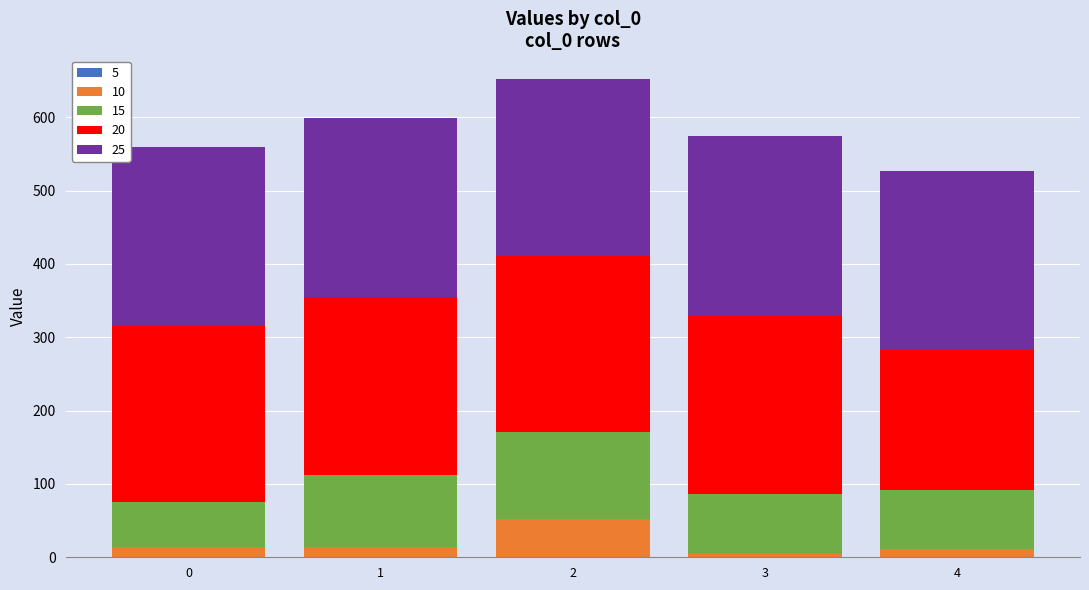

Rank the series at 4 from highest to lowest value.

25, 20, 15, 10, 5